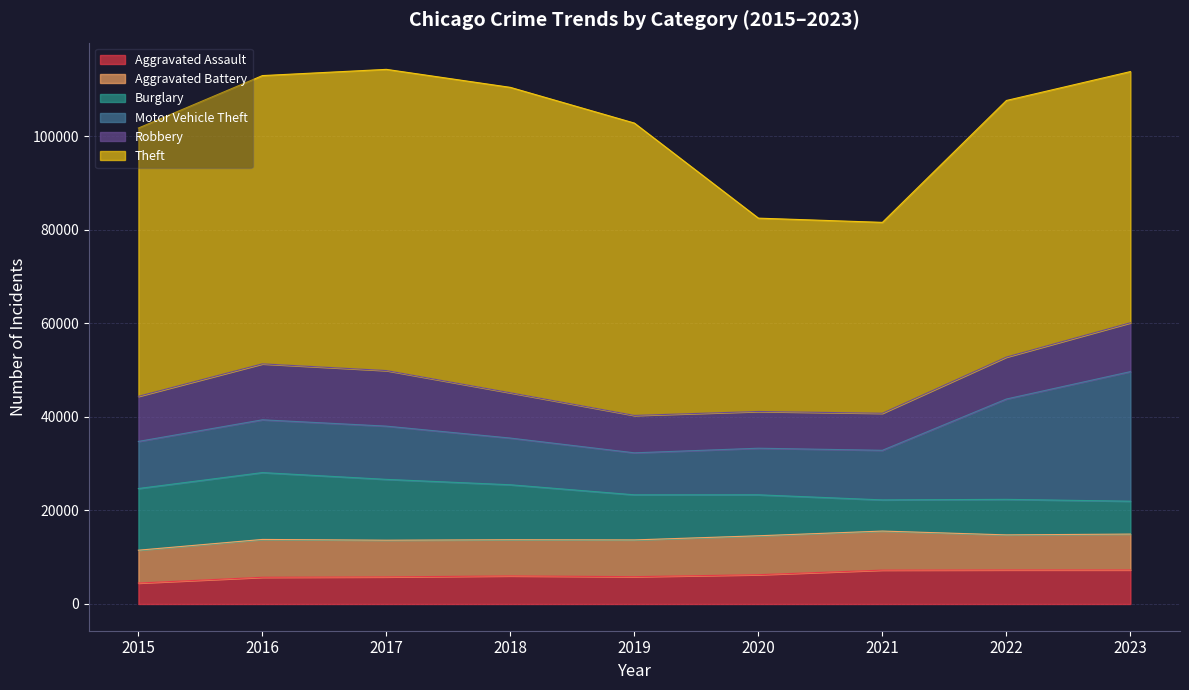

Is it true that Aggravated Assault equals 6001 at 2018?

True